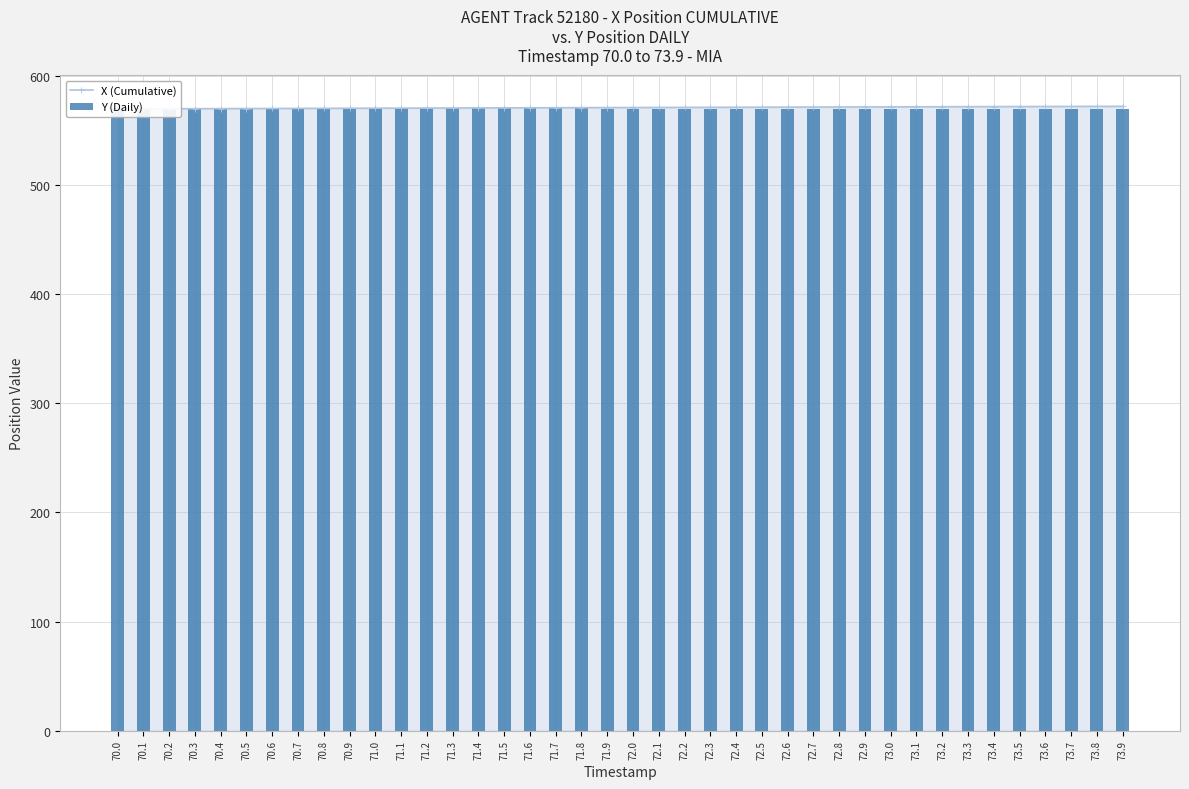

How many groups of bars are there?

40